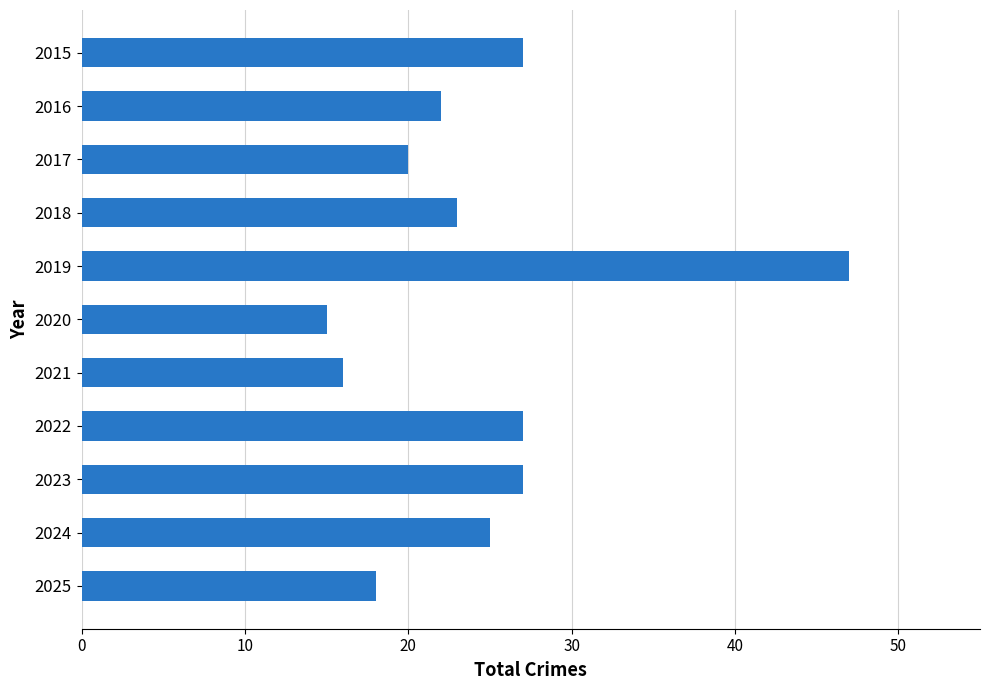

What is the value of the 2nd bar from the top?

22